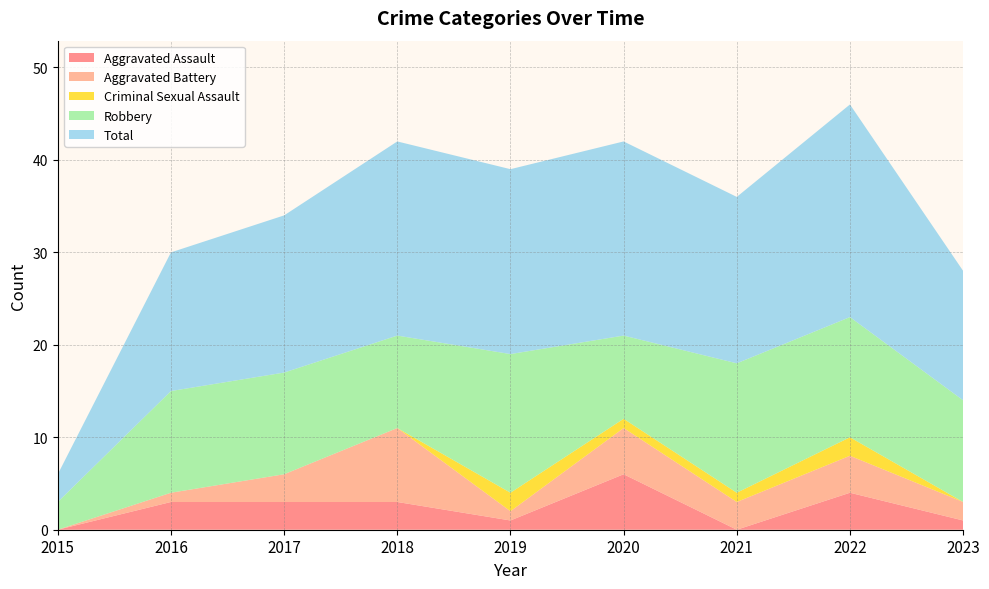

Reading left to right, extract all data points from this chart.

Aggravated Assault: 0	3	3	3	1	6	0	4	1
Aggravated Battery: 0	1	3	8	1	5	3	4	2
Criminal Sexual Assault: 0	0	0	0	2	1	1	2	0
Robbery: 3	11	11	10	15	9	14	13	11
Total: 3	15	17	21	20	21	18	23	14